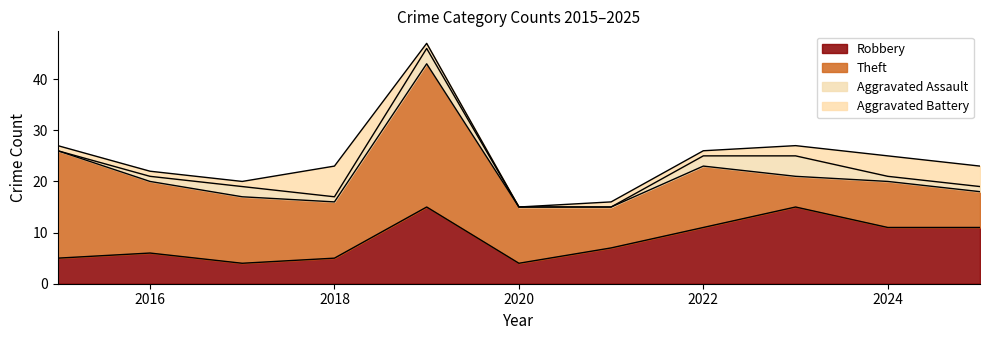

Reading left to right, extract all data points from this chart.

Robbery: 2015=5	2016=6	2017=4	2018=5	2019=15	2020=4	2021=7	2022=11	2023=15	2024=11	2025=11
Theft: 2015=21	2016=14	2017=13	2018=11	2019=28	2020=11	2021=8	2022=12	2023=6	2024=9	2025=7
Aggravated Assault: 2015=0	2016=1	2017=2	2018=1	2019=3	2020=0	2021=0	2022=2	2023=4	2024=1	2025=1
Aggravated Battery: 2015=1	2016=1	2017=1	2018=6	2019=1	2020=0	2021=1	2022=1	2023=2	2024=4	2025=4